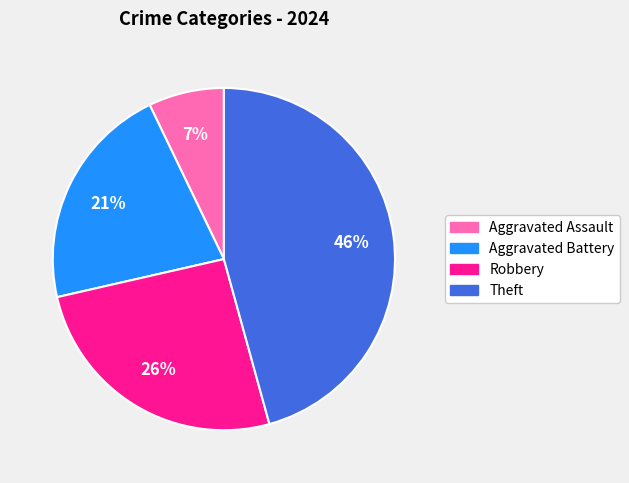

True or false: Robbery accounts for 26% of the total.

True